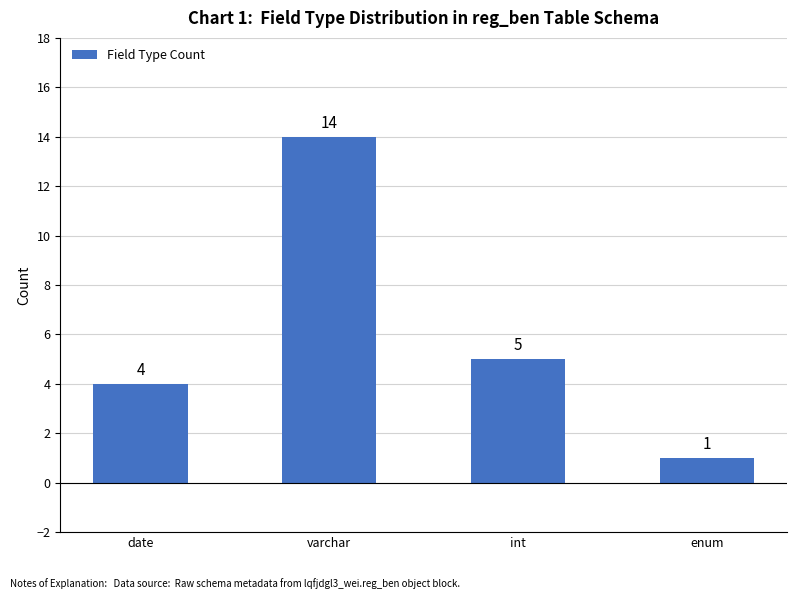

What is the label of the 4th bar from the right?

date